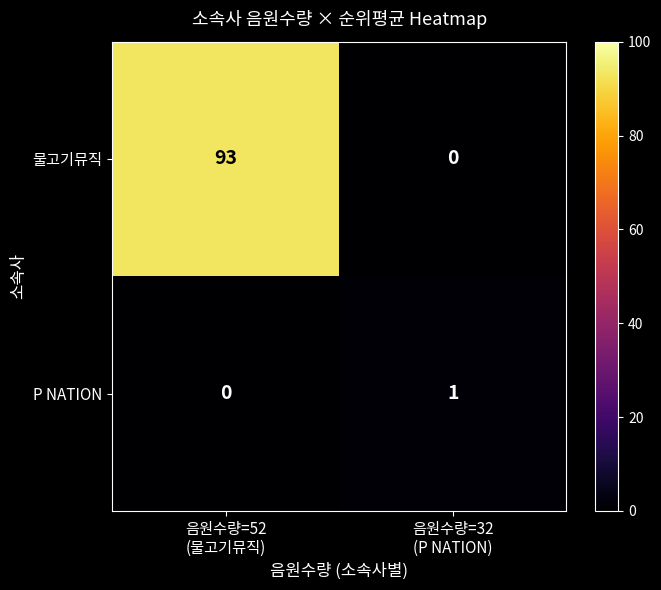

What is the sum of all 물고기뮤직 values?

93